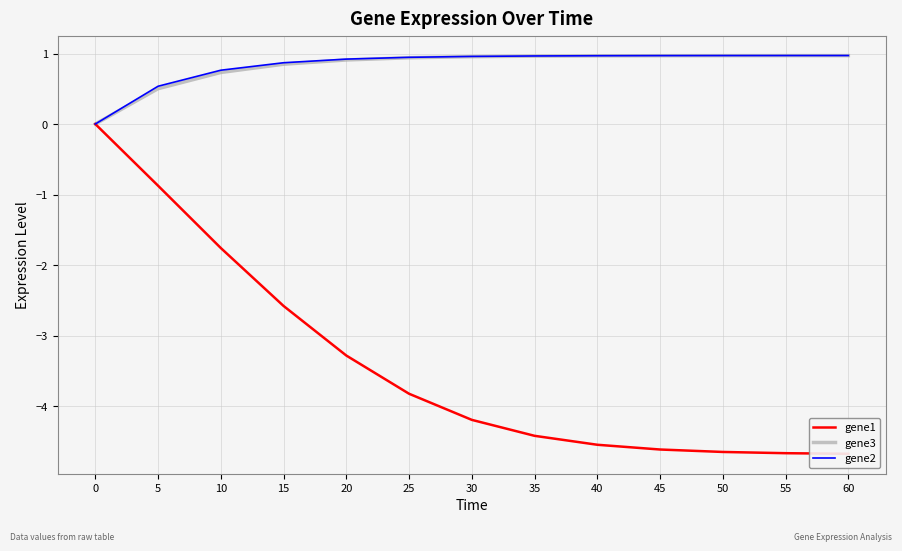

True or false: gene3 and gene1 intersect in this chart.

False